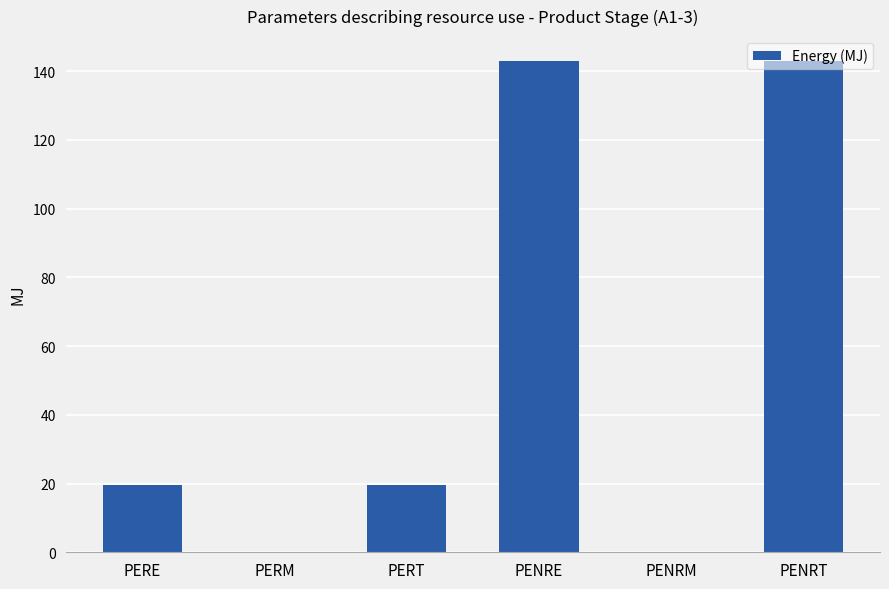

Between PENRE and PERE, which is larger?

PENRE